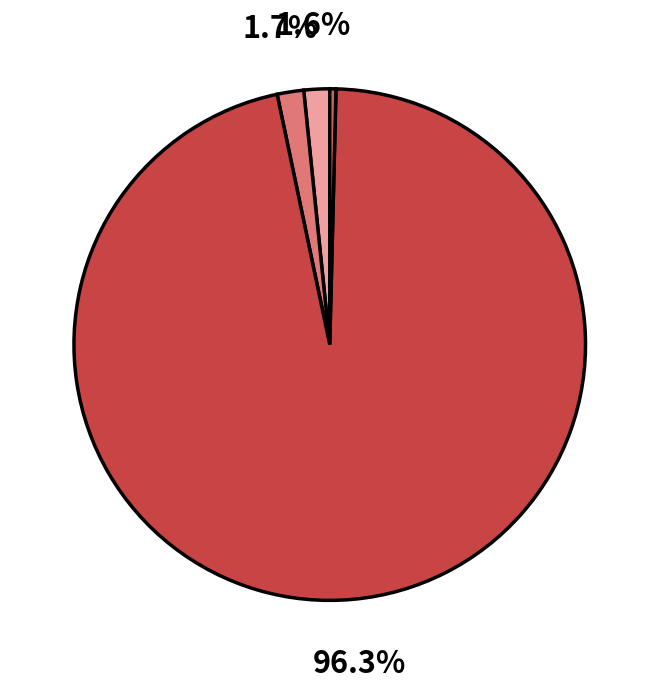

Is there any slice that represents more than half of the pie?

Yes